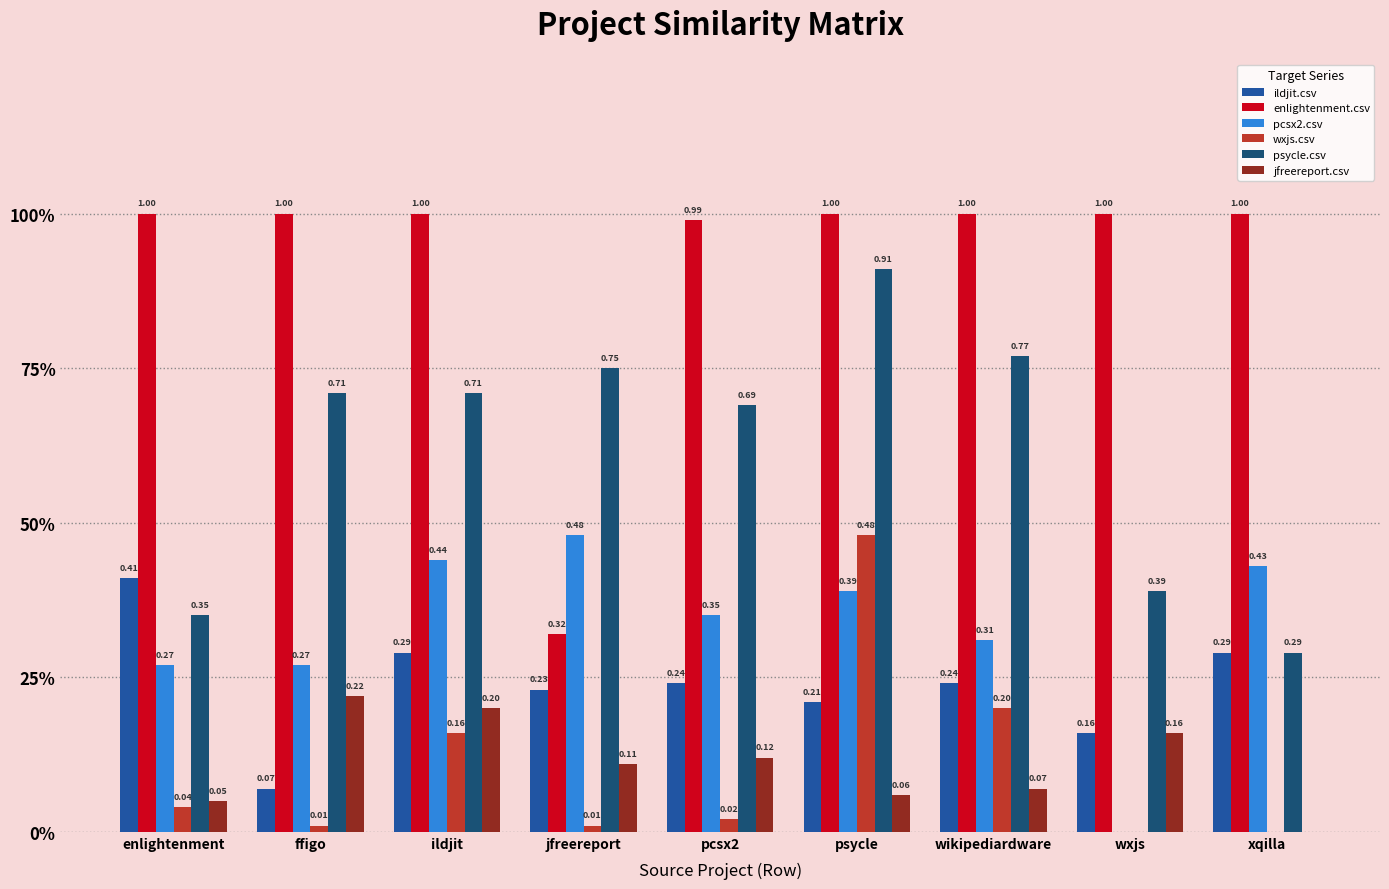

Does the chart contain stacked bars?

No